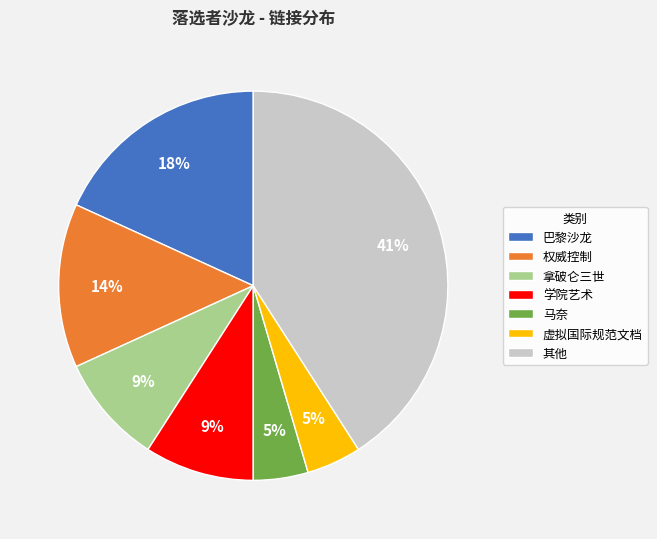

Which has a higher value, 虚拟国际规范文档 or 其他?

其他